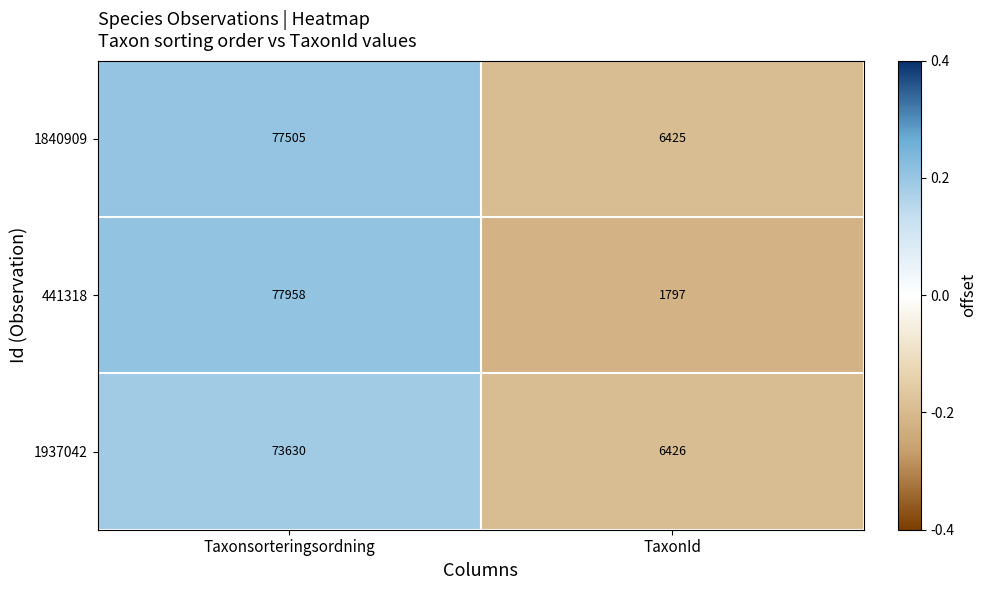

Reading right to left, extract all data points from this chart.

1840909: TaxonId=6425	Taxonsorteringsordning=77505
441318: TaxonId=1797	Taxonsorteringsordning=77958
1937042: TaxonId=6426	Taxonsorteringsordning=73630